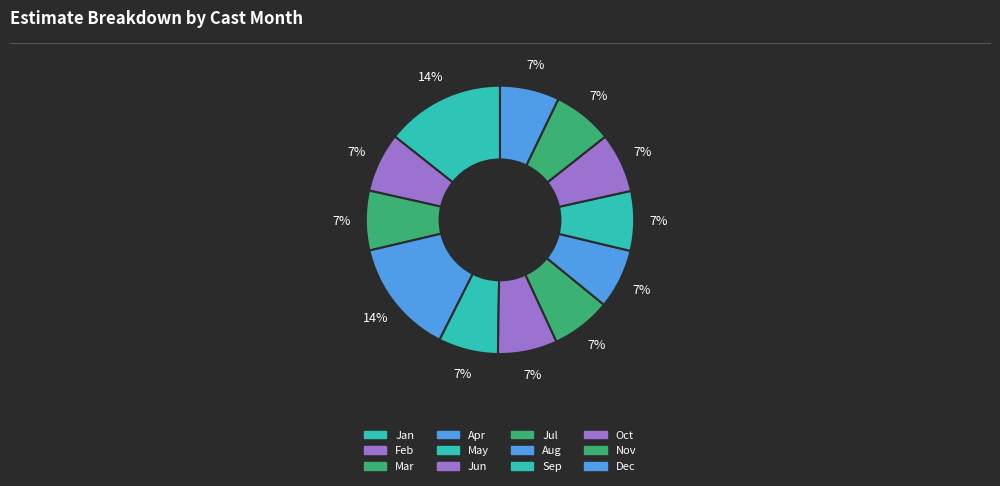

How many segments does this pie chart have?

12